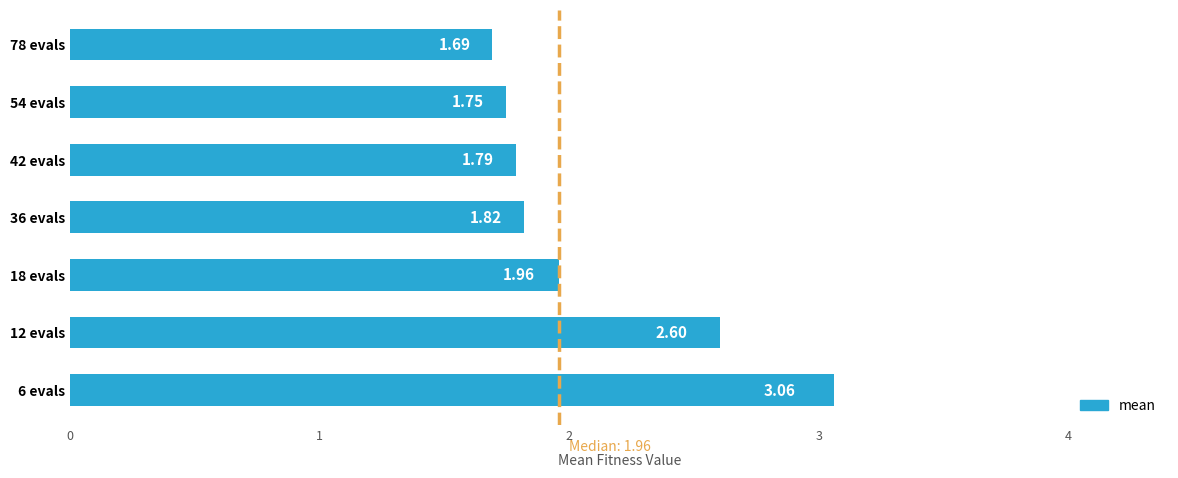

What is the ratio of the value at 42 evals to the value at 18 evals?

0.9